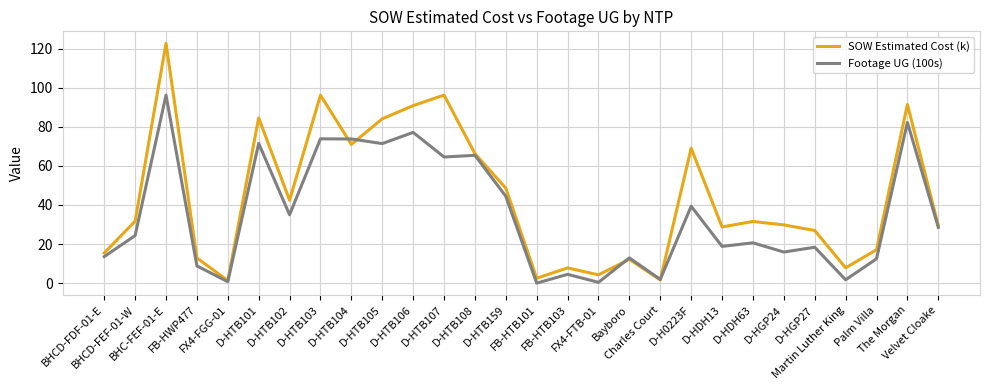

List the series in order of their overall mean, lowest first.

Footage UG (100s), SOW Estimated Cost (k)